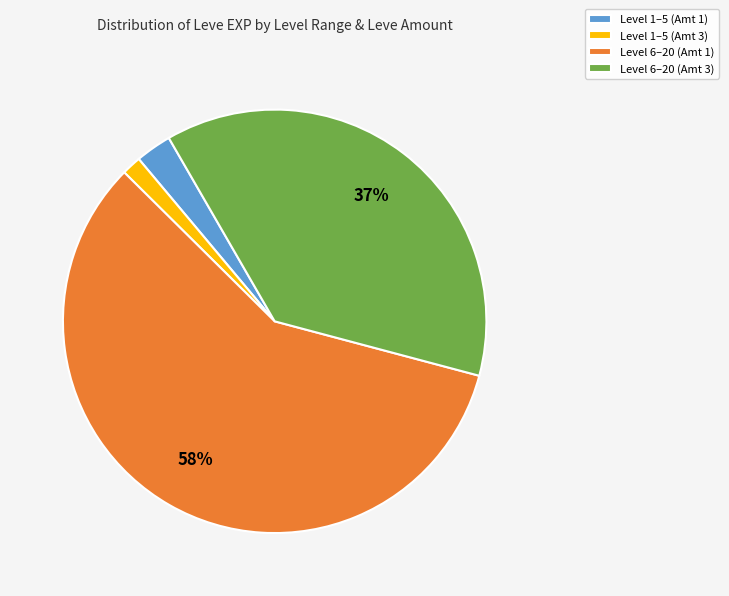

Which slice is the smallest?

Level 1–5 (Amt 3)